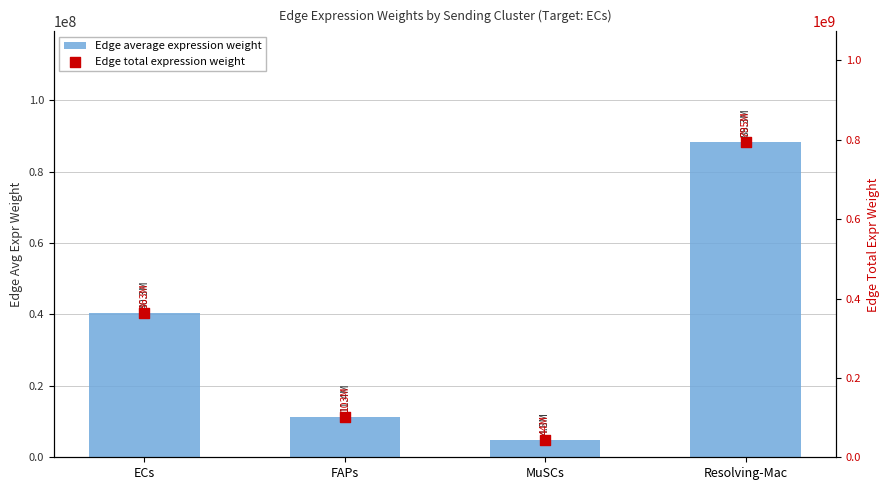

What is the total value across all series at MuSCs?

48486183.7